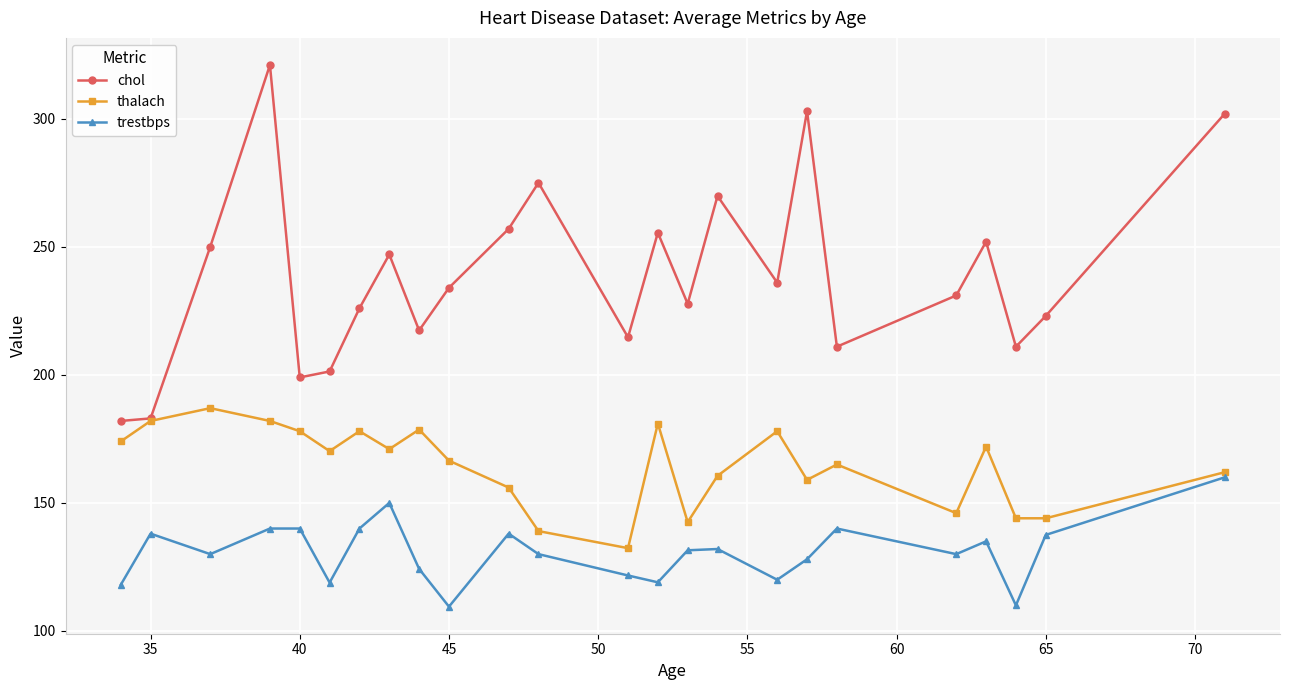

What is the difference between the maximum and minimum values in the trestbps series?

50.5